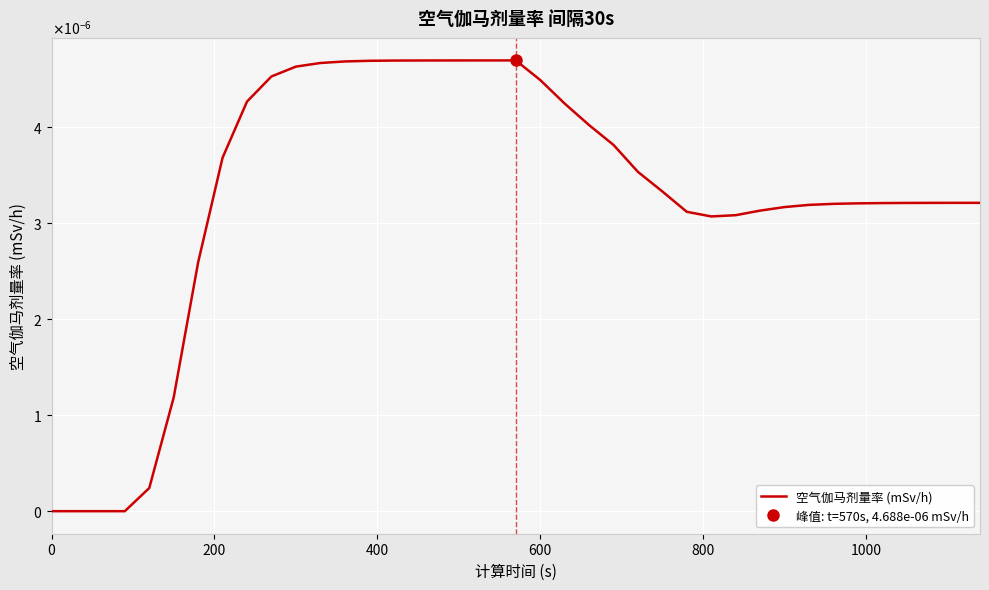

How many points are lower than both their immediate neighbors (excluding endpoints)?

1